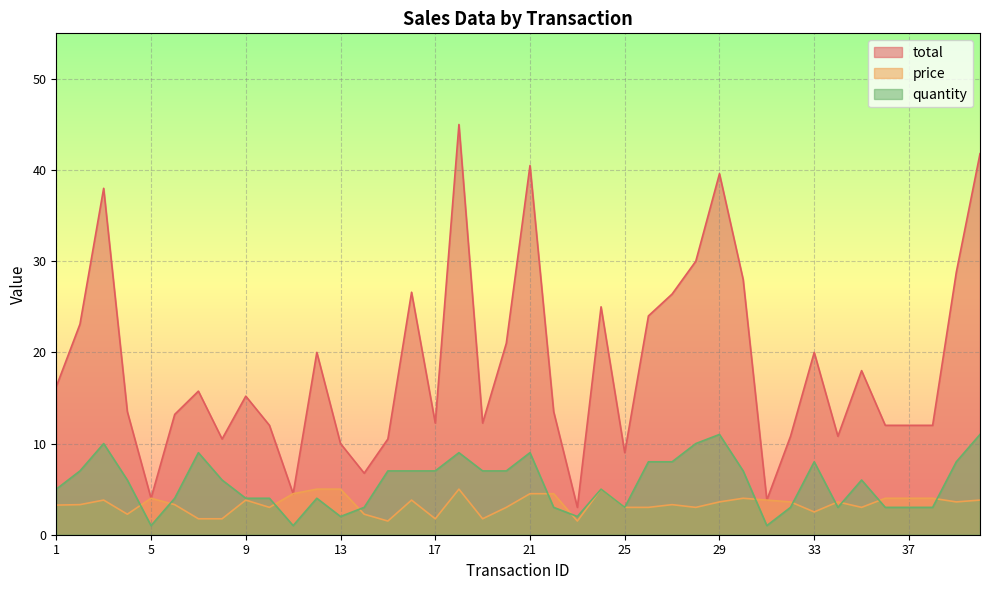

True or false: quantity has more than 2 points higher than both neighbors.

True